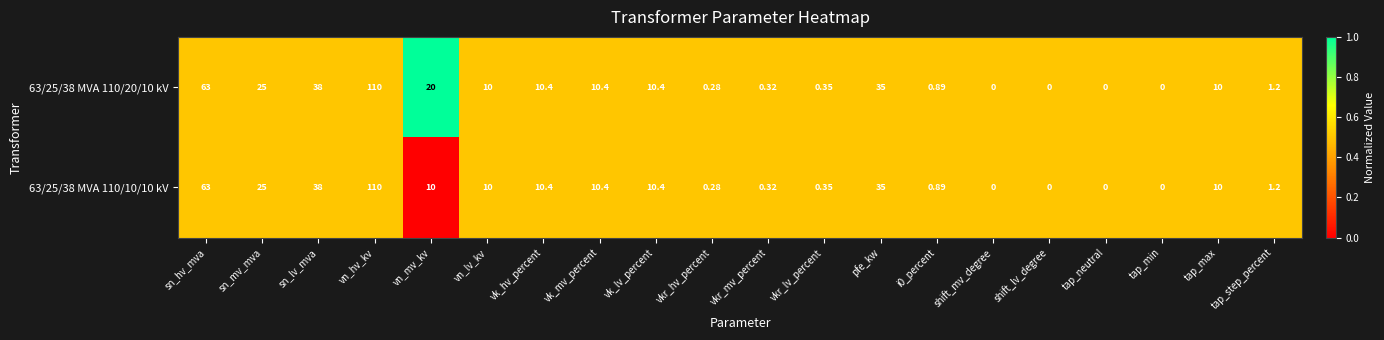

At which label is 63/25/38 MVA 110/10/10 kV closest to 55?

sn_hv_mva